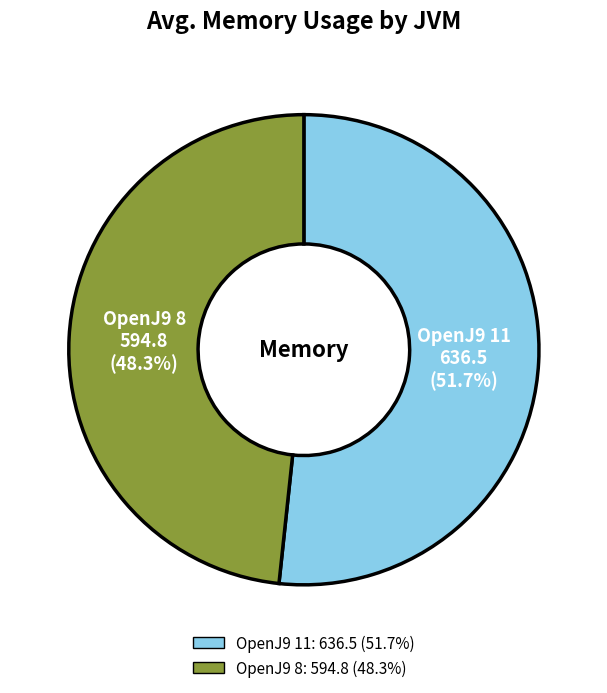

Is OpenJ9 11 the majority of the pie?

Yes